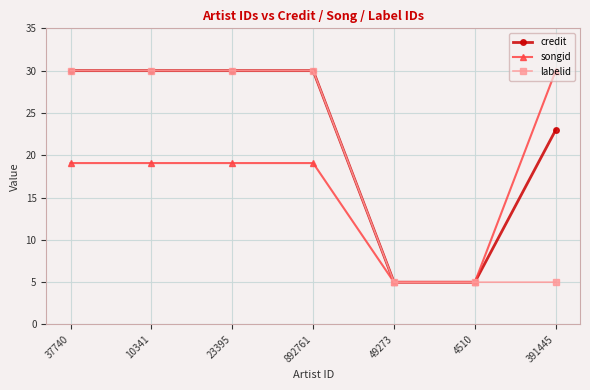

Where is credit nearest to the value 17?

391445